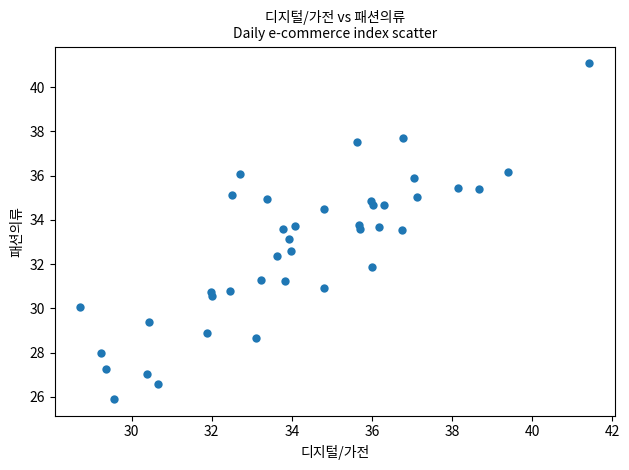

What is the range of Y values (max minus min)?

15.2